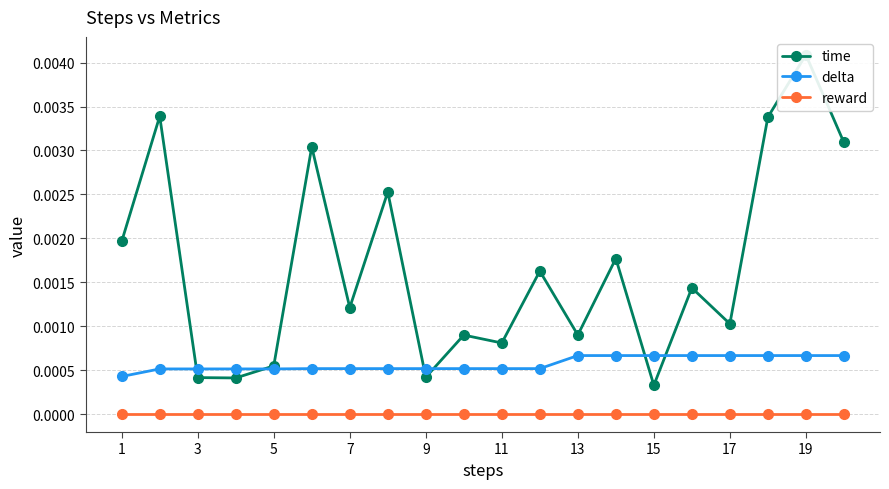

True or false: reward has a value of 0.0 at 17.

True